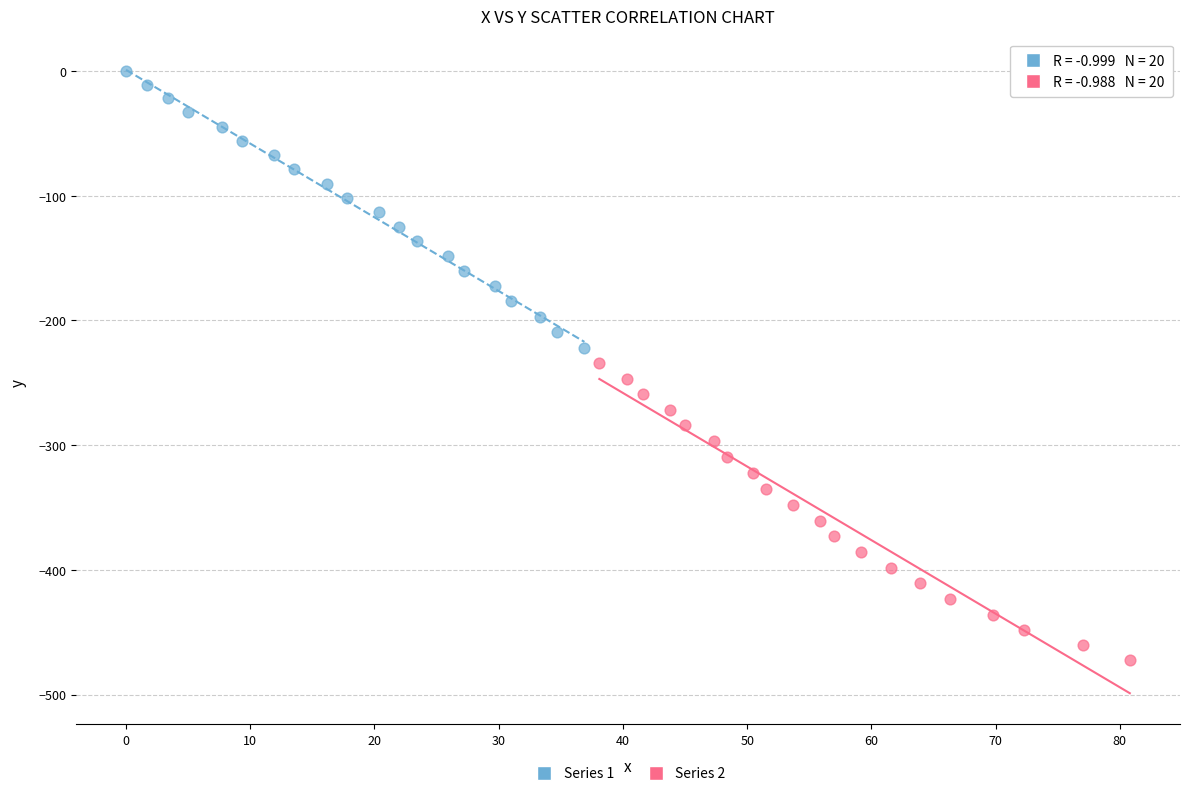

Which series reaches the minimum Y coordinate?

Series 2